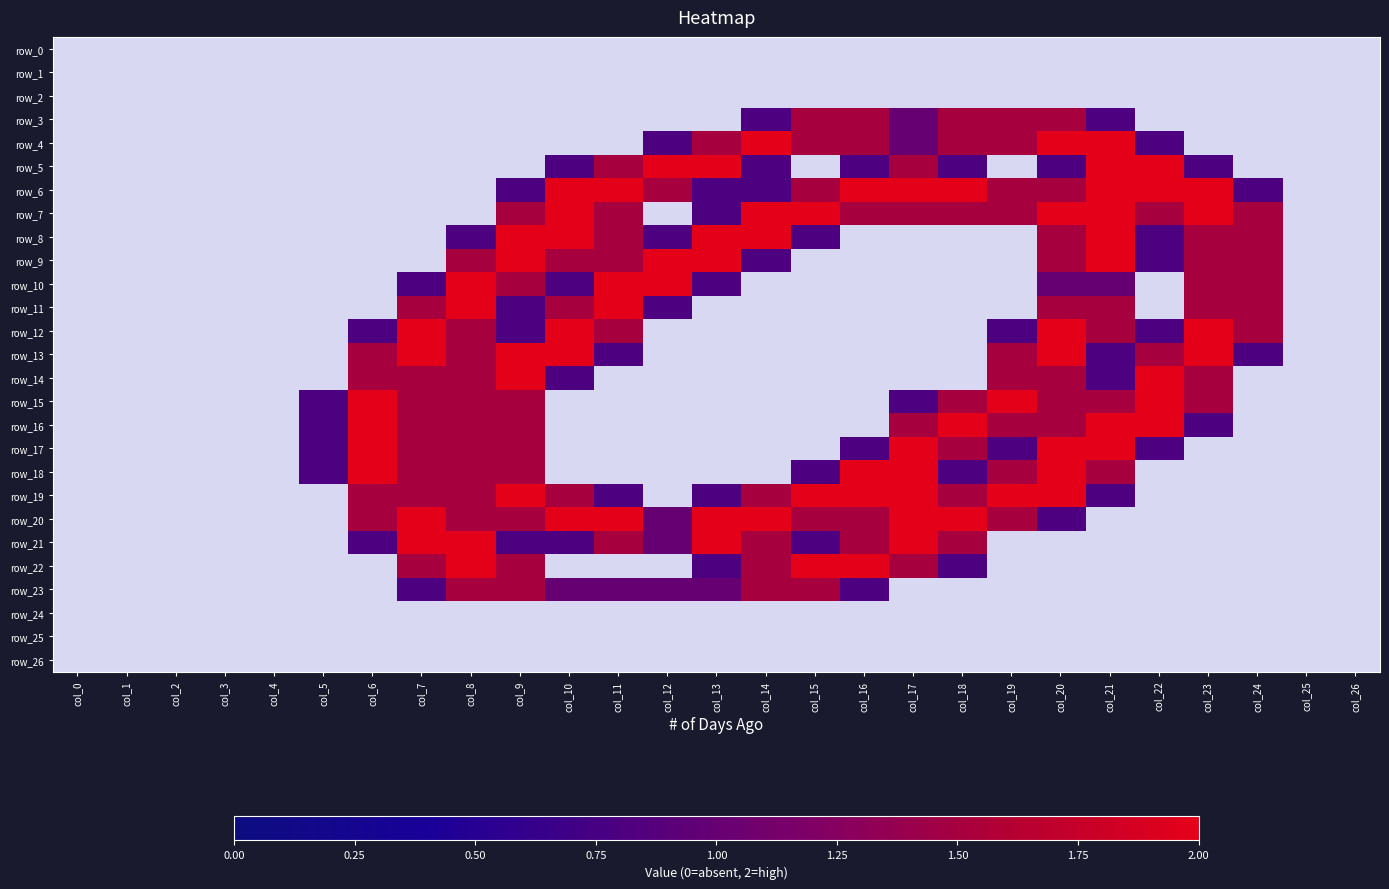

True or false: row_23 has a value of 0.5 at col_21.

False